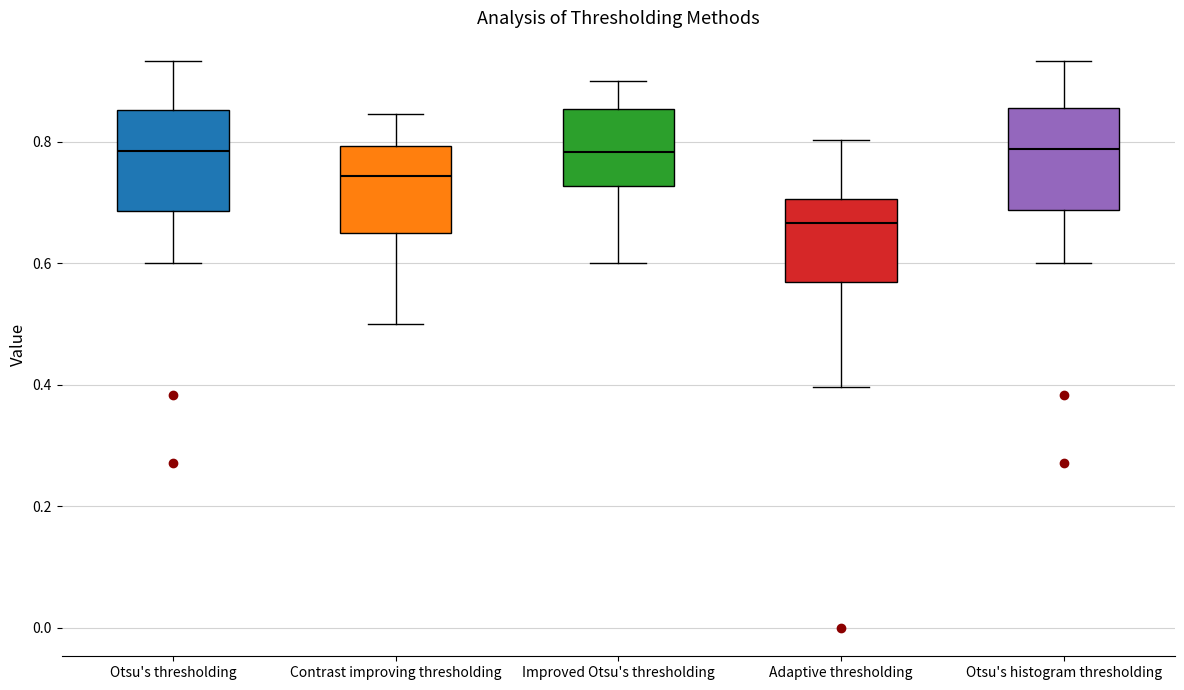

Reading left to right, read every box against the y-axis: the position of its median line, the range the box covers, and the ends of its whiskers. The values are not printed on the chart, so give them approximately, as read against the axis.

Otsu's thresholding: median 0.78, box 0.68 to 0.86, whiskers 0.60 to 0.94
Contrast improving thresholding: median 0.74, box 0.64 to 0.80, whiskers 0.50 to 0.84
Improved Otsu's thresholding: median 0.78, box 0.72 to 0.86, whiskers 0.60 to 0.90
Adaptive thresholding: median 0.66, box 0.56 to 0.70, whiskers 0.40 to 0.80
Otsu's histogram thresholding: median 0.78, box 0.68 to 0.86, whiskers 0.60 to 0.94